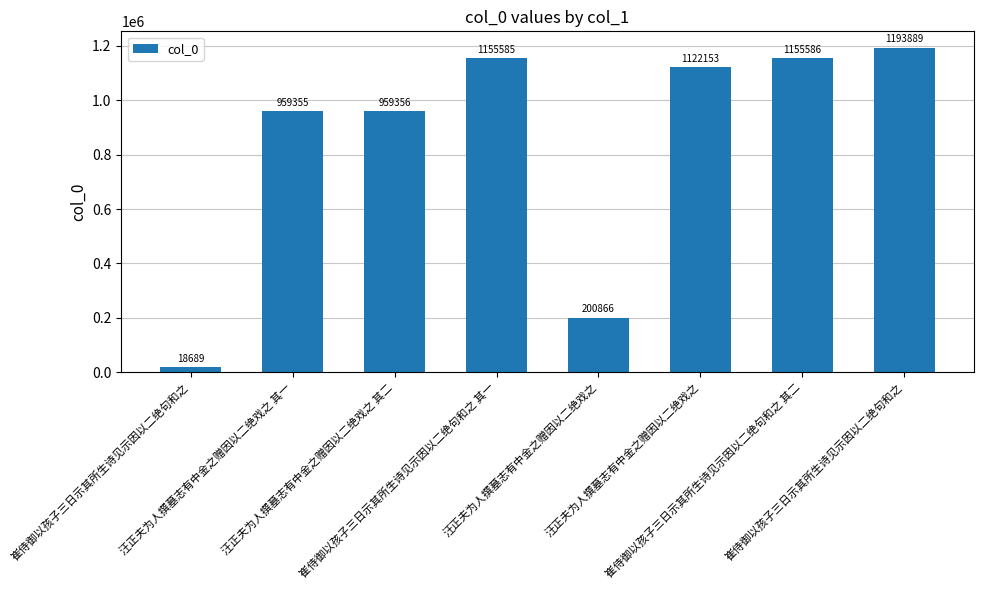

Rank the categories by value from highest to lowest.

崔侍御以孩子三日示其所生诗见示因以二绝句和之, 崔侍御以孩子三日示其所生诗见示因以二绝句和之 其二, 崔侍御以孩子三日示其所生诗见示因以二绝句和之 其一, 汪正夫为人撰墓志有中金之赠因以二绝戏之, 汪正夫为人撰墓志有中金之赠因以二绝戏之 其二, 汪正夫为人撰墓志有中金之赠因以二绝戏之 其一, 汪正夫为人撰墓志有中金之赠因以二绝戏之, 崔侍御以孩子三日示其所生诗见示因以二绝句和之